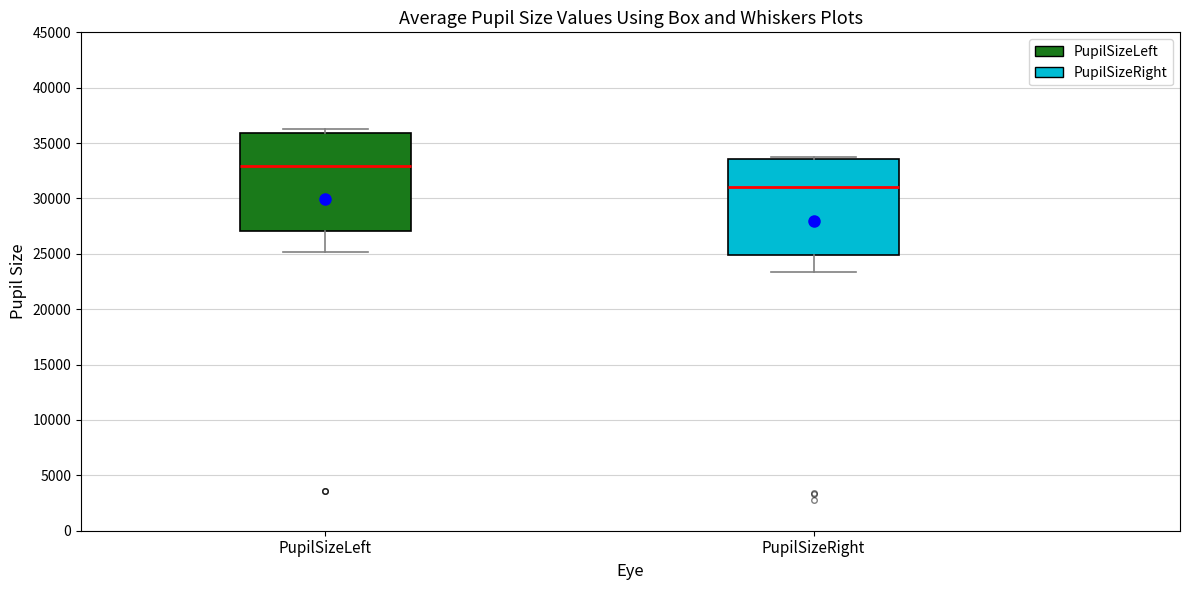

Reading left to right, transcribe this box plot: for each box, give where its median line is, the range the box spans, and where its two whiskers end, as read against the y-axis. The values are not printed on the chart, so give them approximately, as read against the axis.

PupilSizeLeft: median 33000, box 27000 to 36000, whiskers 25000 to 36500
PupilSizeRight: median 31000, box 25000 to 33500, whiskers 23500 to 34000